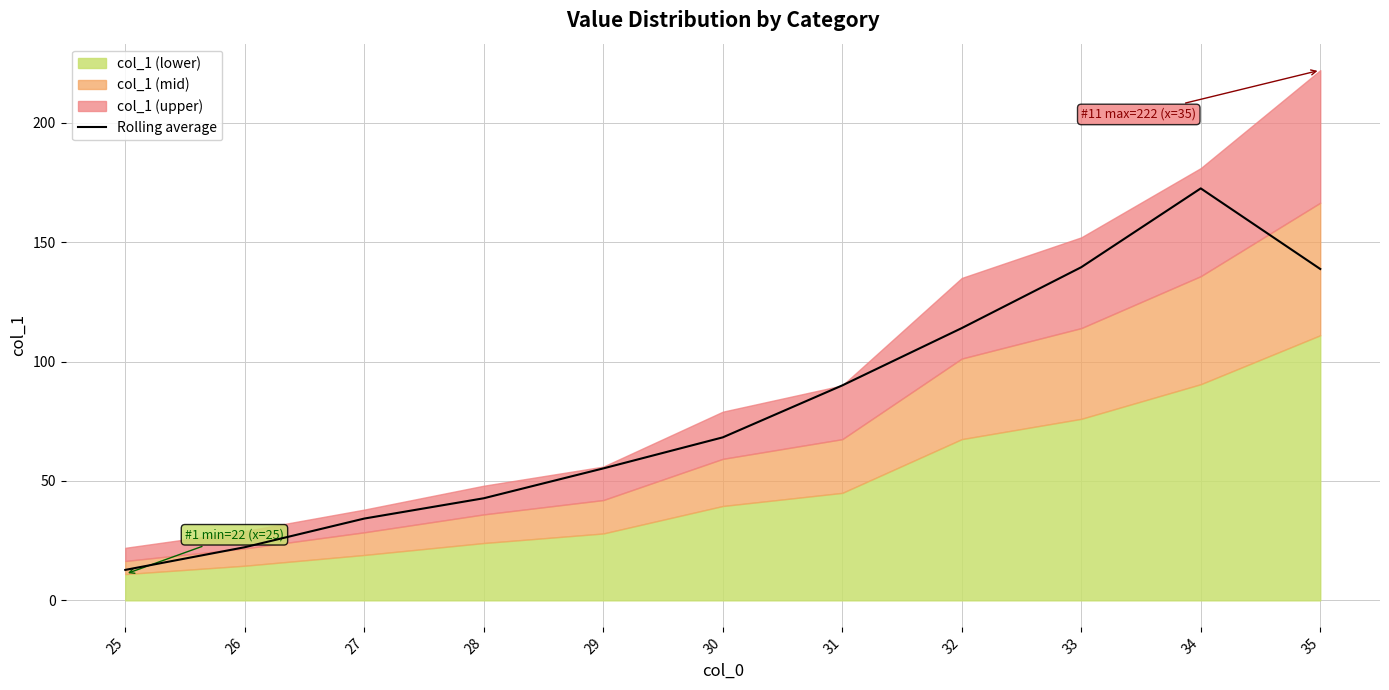

What is the value of the 8th point from the left?

114.0